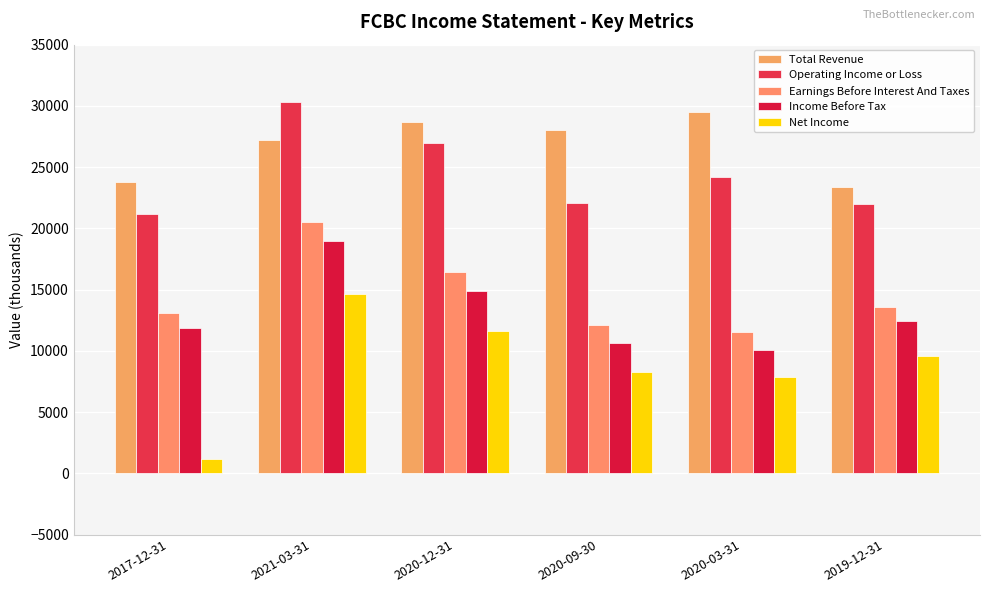

How many bars are there in each group?

5